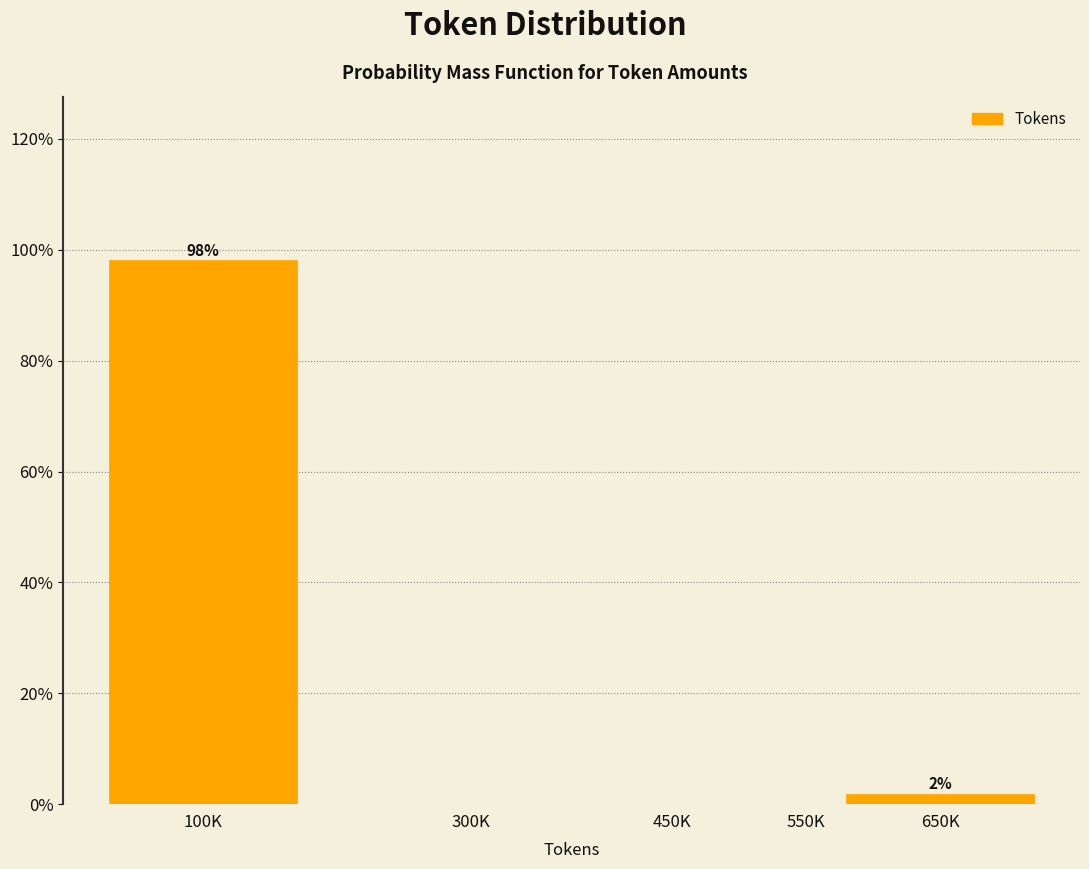

Reading left to right, transcribe all the data shown in this chart.

100K=98.1	300K=0.0	450K=0.0	550K=0.0	650K=1.9